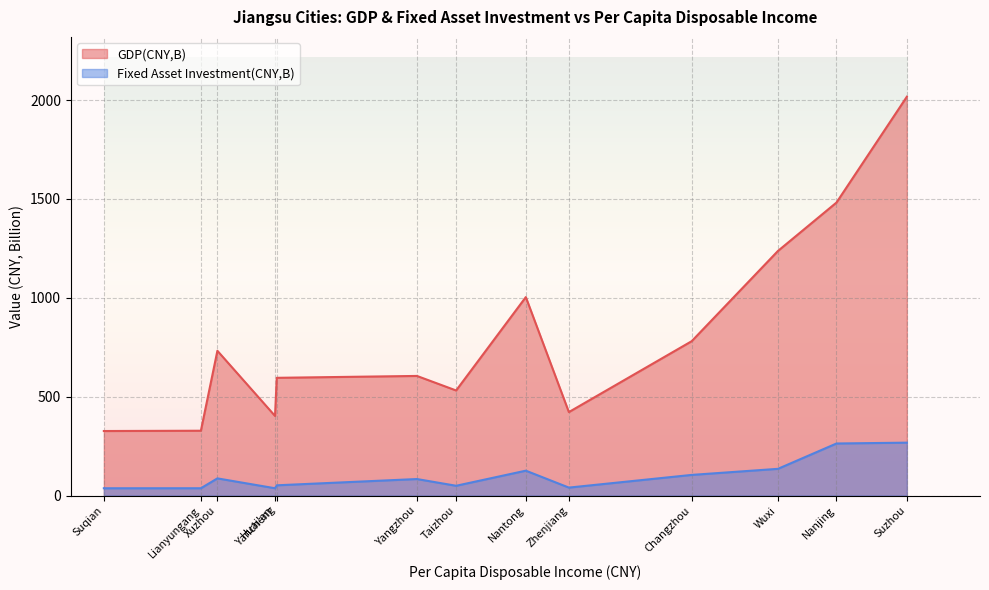

Rank the series at Yangzhou from lowest to highest value.

Fixed Asset Investment(CNY,B), GDP(CNY,B)